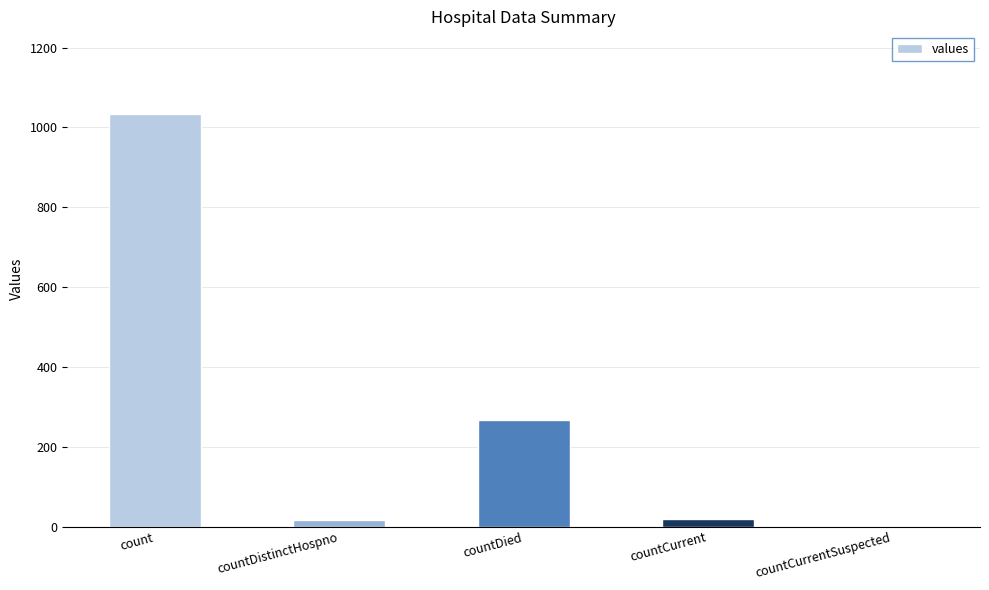

Which category has the highest value across all series?

count